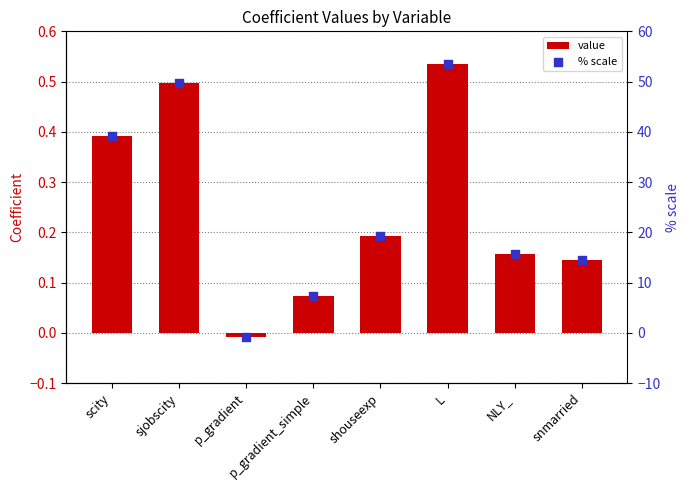

What is the total value across all series at L?

54.1